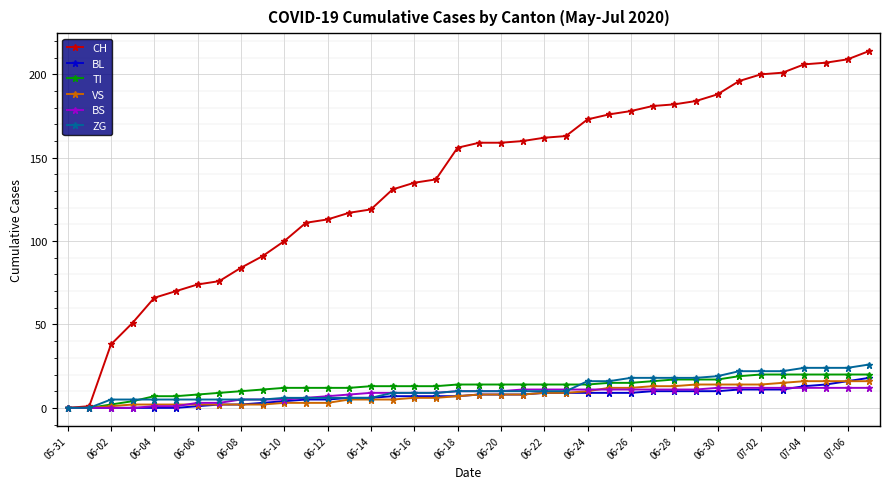

What is the highest value of the BL series?

18